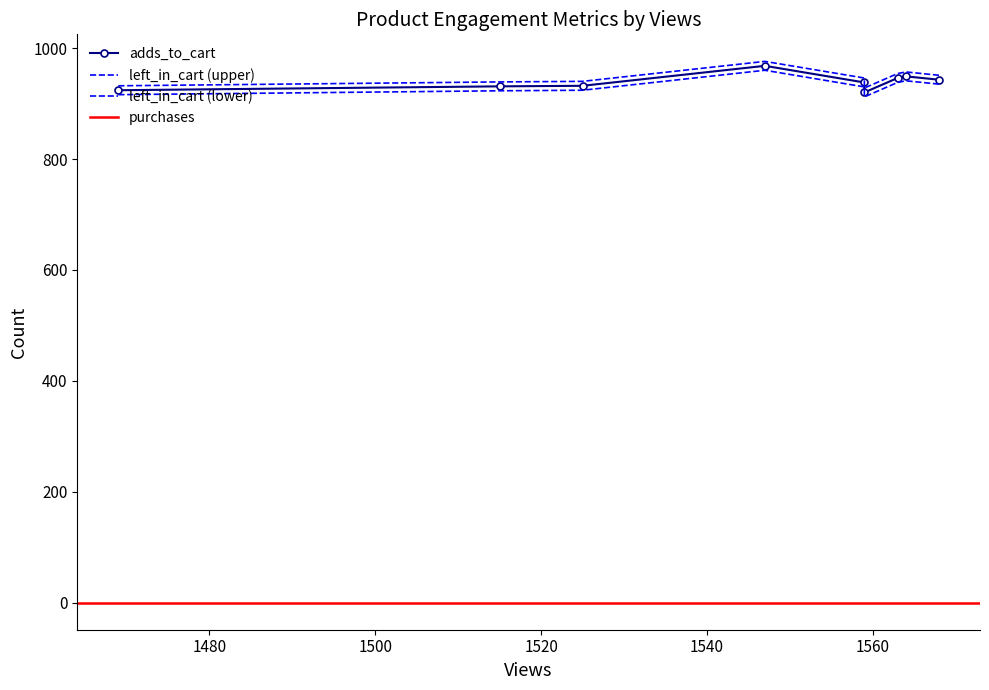

What is the greatest value displayed?

968